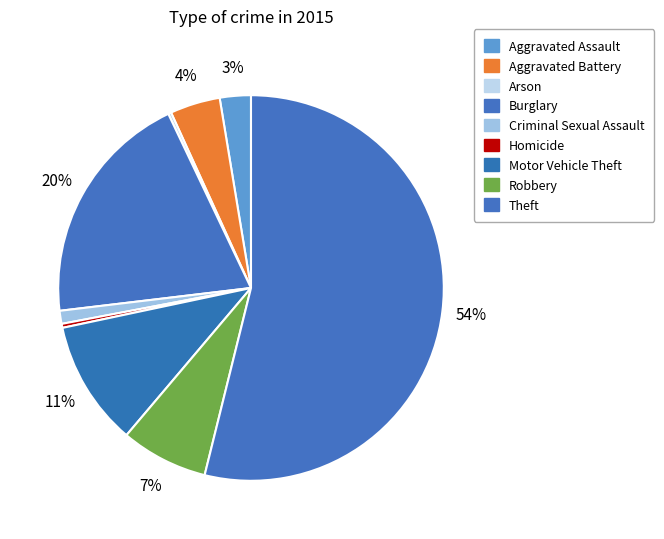

Rank the categories by value from lowest to highest.

Arson, Homicide, Criminal Sexual Assault, Aggravated Assault, Aggravated Battery, Robbery, Motor Vehicle Theft, Burglary, Theft